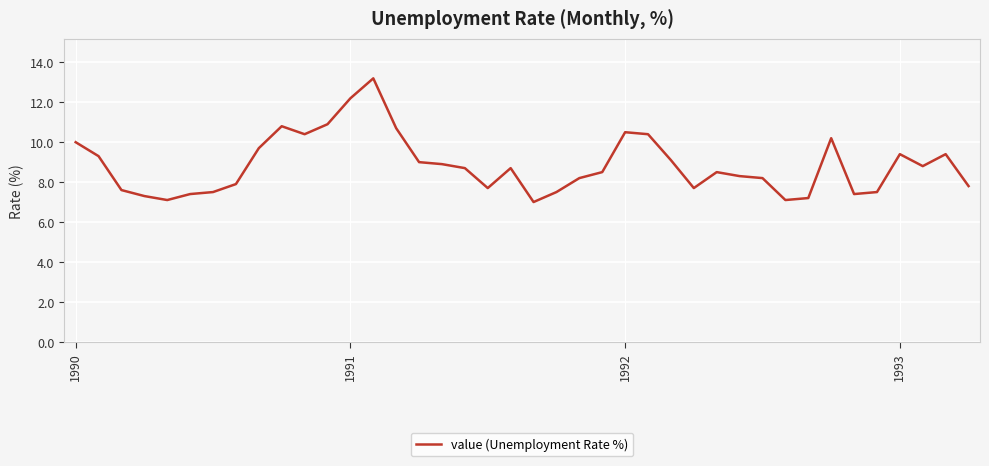

How many lines are shown in the chart?

1